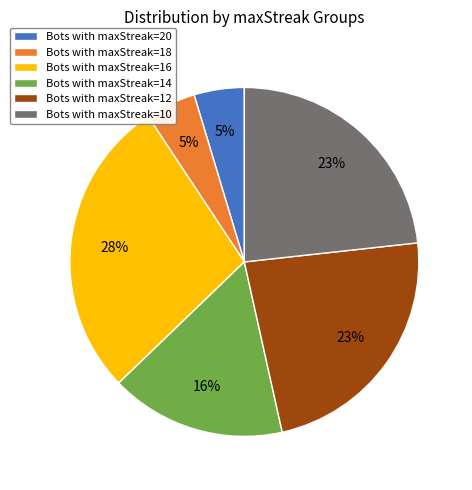

To the nearest percent, what portion does Bots with maxStreak=16 represent?

28%